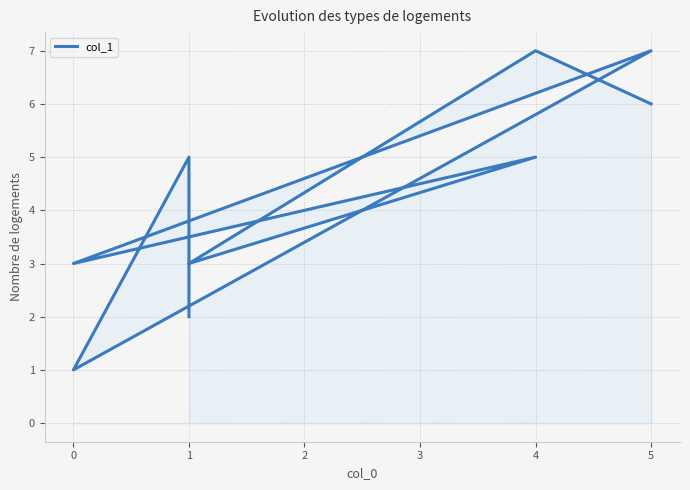

Count the number of data series in this chart.

1